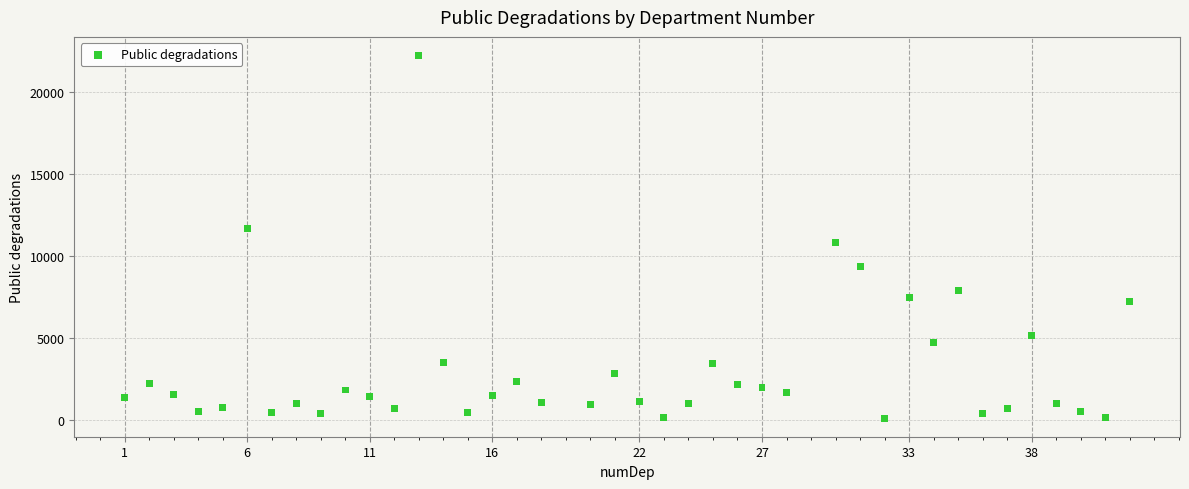

What is the range of Y values (max minus min)?

22181